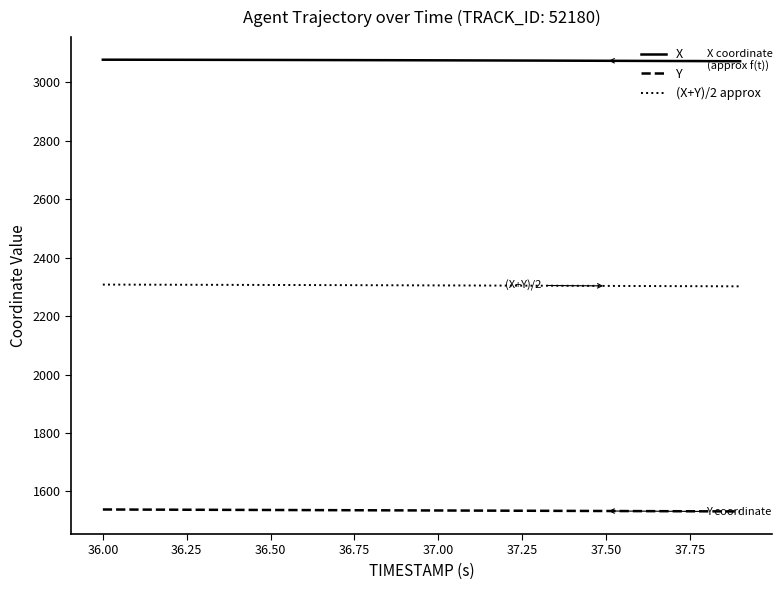

How many categories are shown in the chart?

20